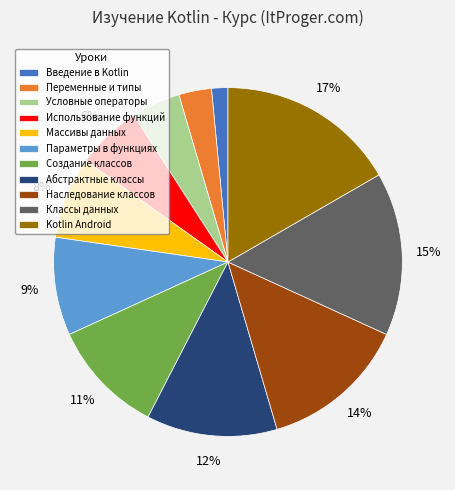

Does Абстрактные классы account for over 50% of the chart?

No